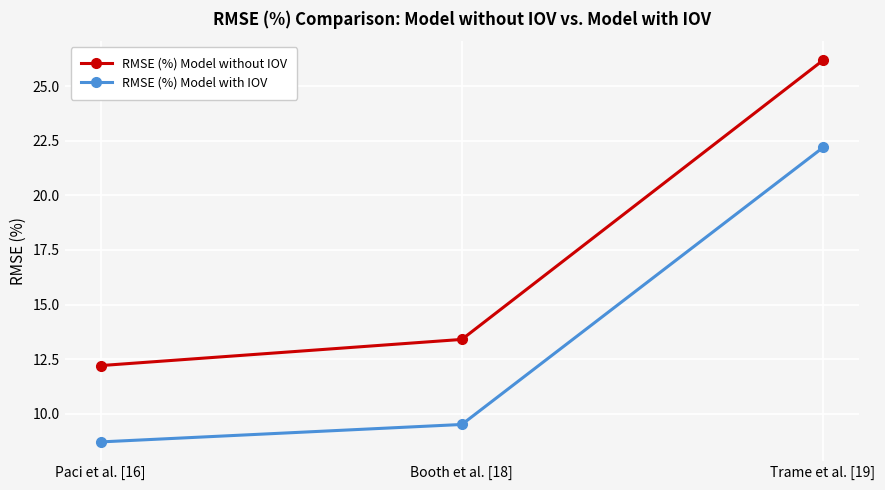

List the series in order of their overall mean, lowest first.

RMSE (%) Model with IOV, RMSE (%) Model without IOV